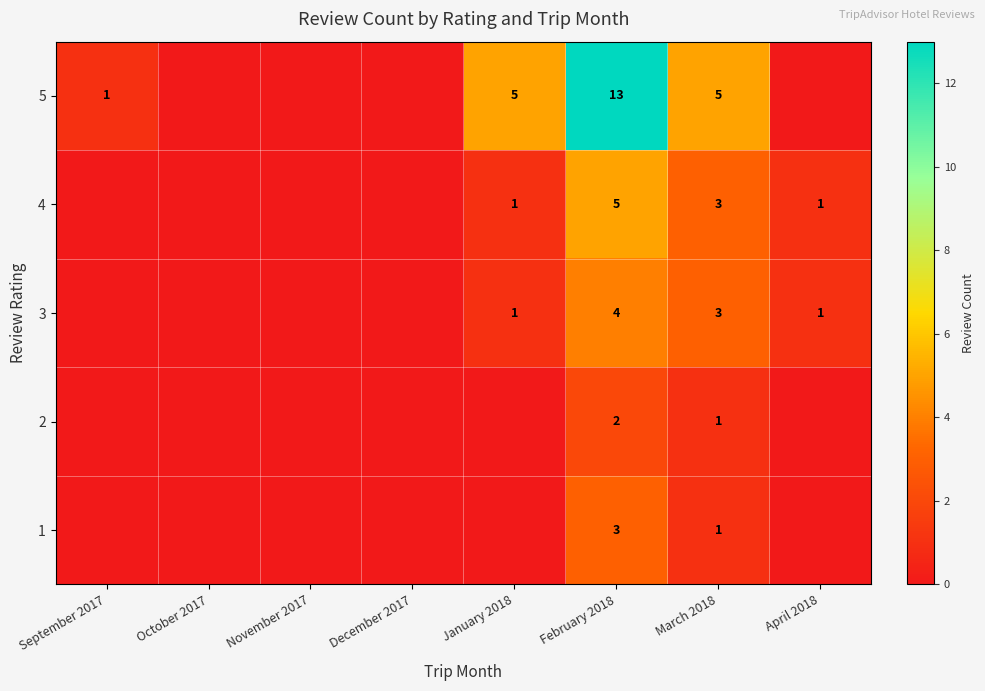

What is the sum of the 4 values at March 2018 and February 2018?

8